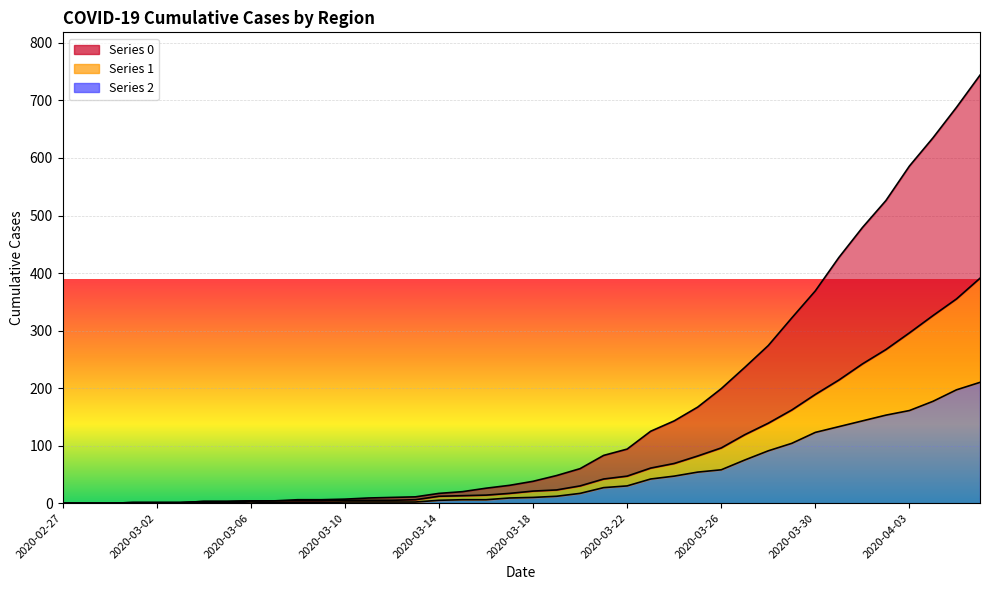

How many data points in 1 are less than 21?

20